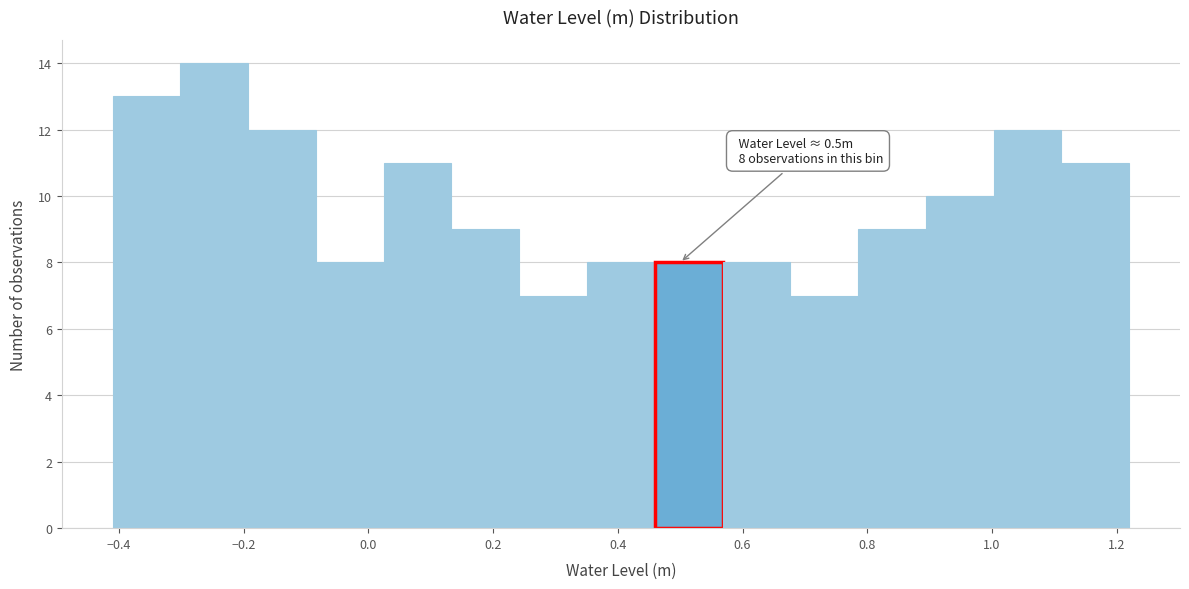

Over which range of the x-axis is the bar tallest?

-0.30 to -0.20